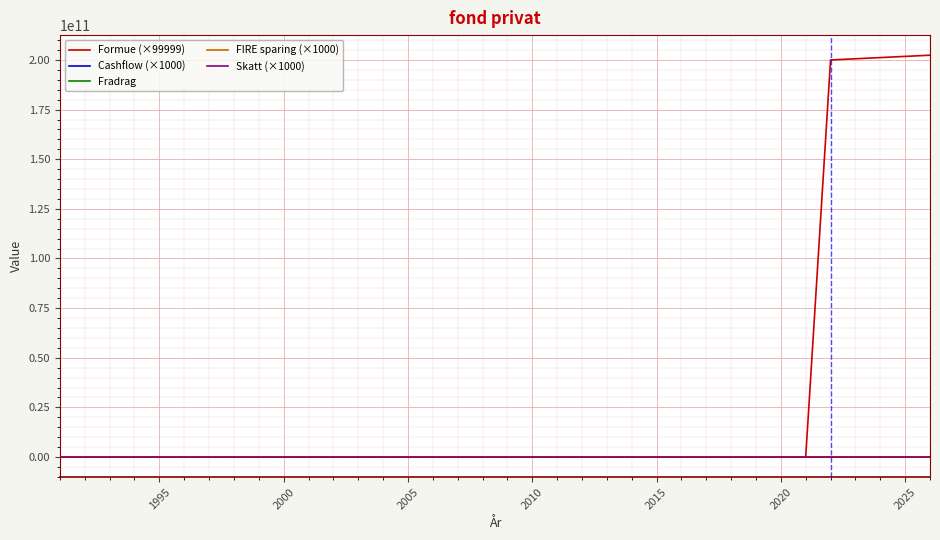

Which series has the largest total across all categories?

Formue (×99999)